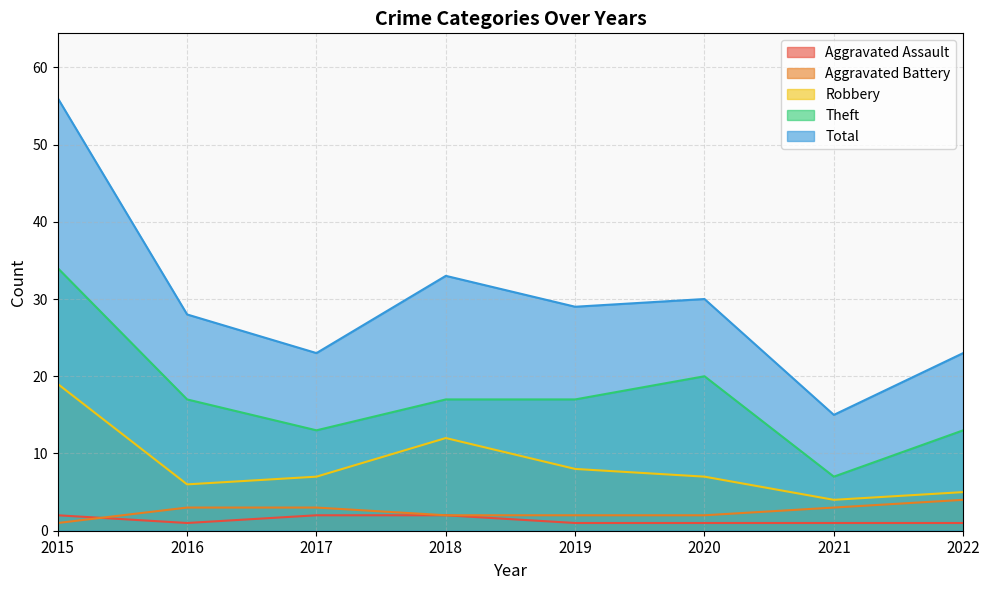

What is the difference between the Robbery values at 2018 and 2020?

5